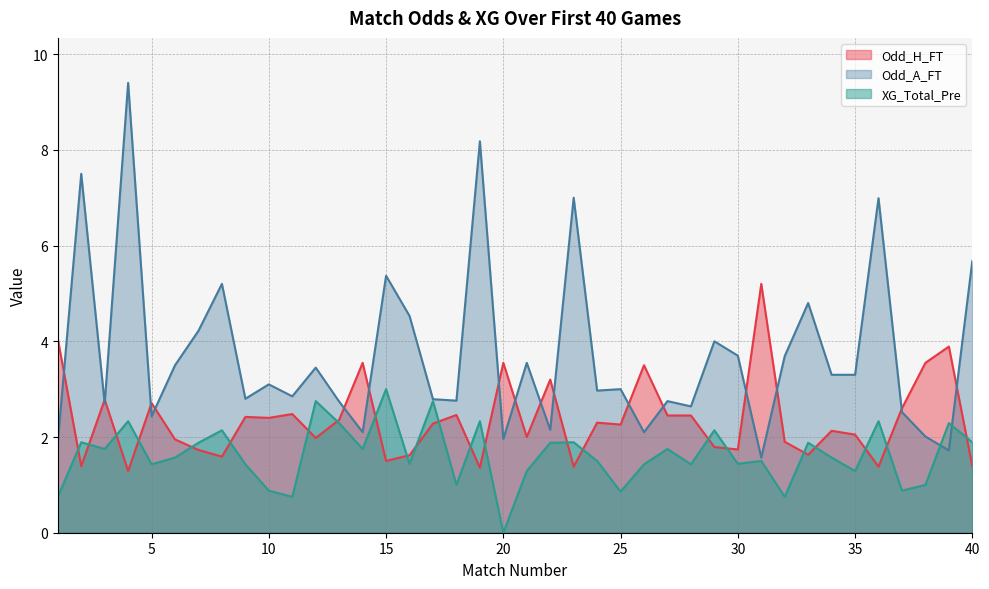

Rank the series at 31 from highest to lowest value.

Odd_H_FT, Odd_A_FT, XG_Total_Pre